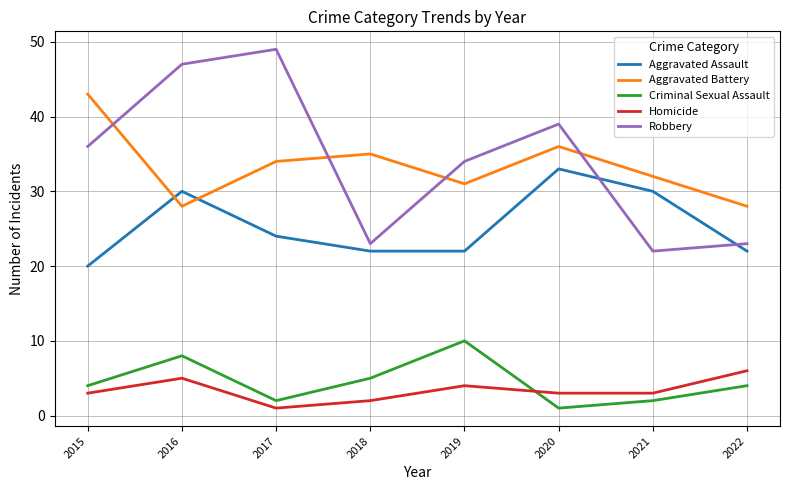

What is the maximum value for Aggravated Battery?

43